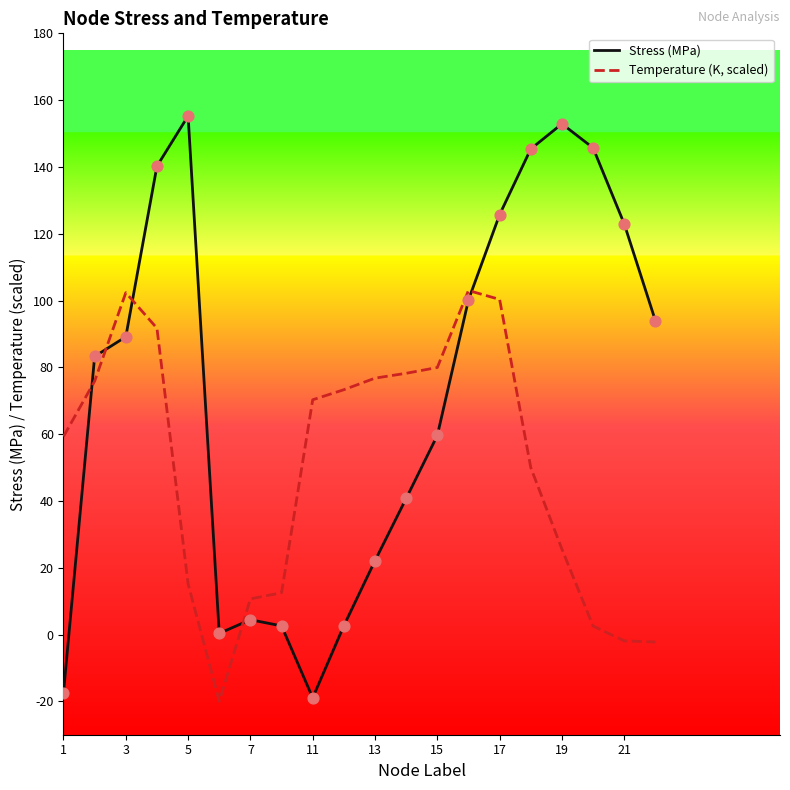

Which series has the largest total across all categories?

Stress (MPa)